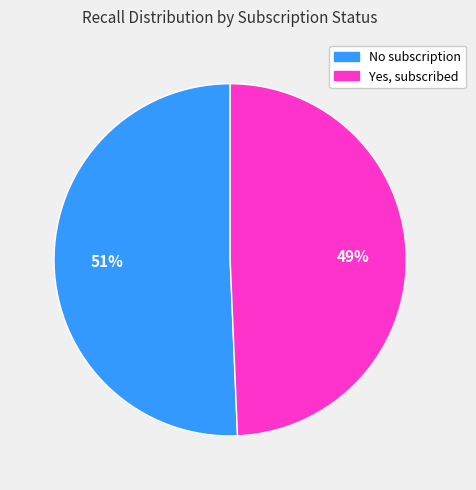

To the nearest percent, what is the average slice percentage?

50%